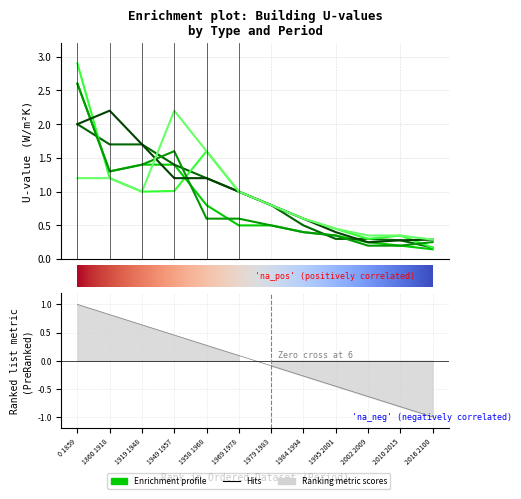

Between which two adjacent categories do SFH_Roof and SFH_Ground first intersect?

0 1859 and 1860 1918